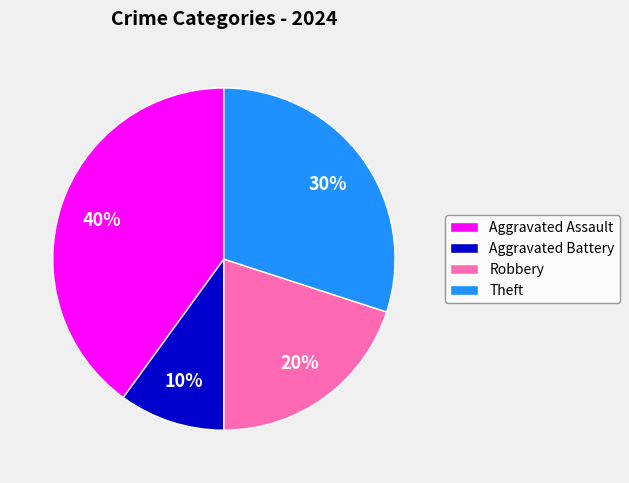

To the nearest percent, what is the difference between the largest and smallest slice percentages?

30%